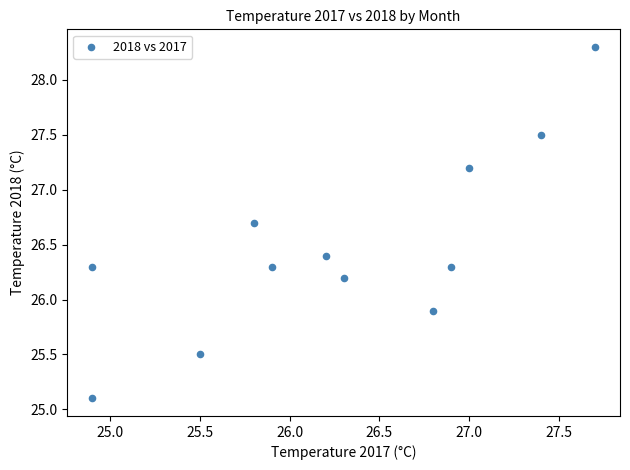

What is the range of Y values (max minus min)?

3.2